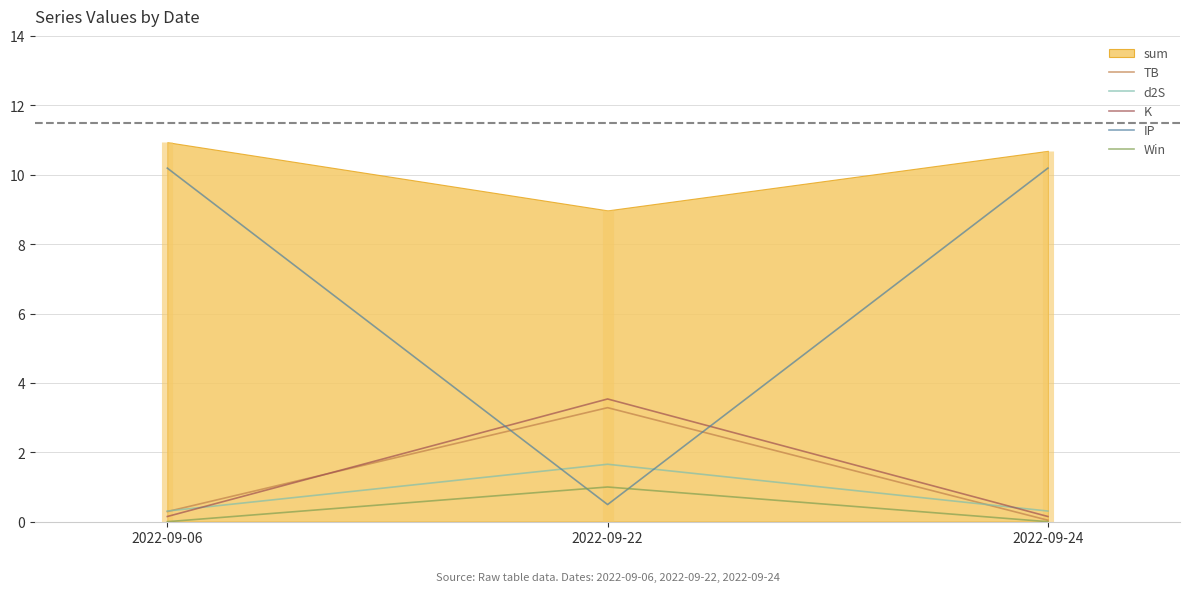

At which label does IP first exceed 10?

2022-09-06